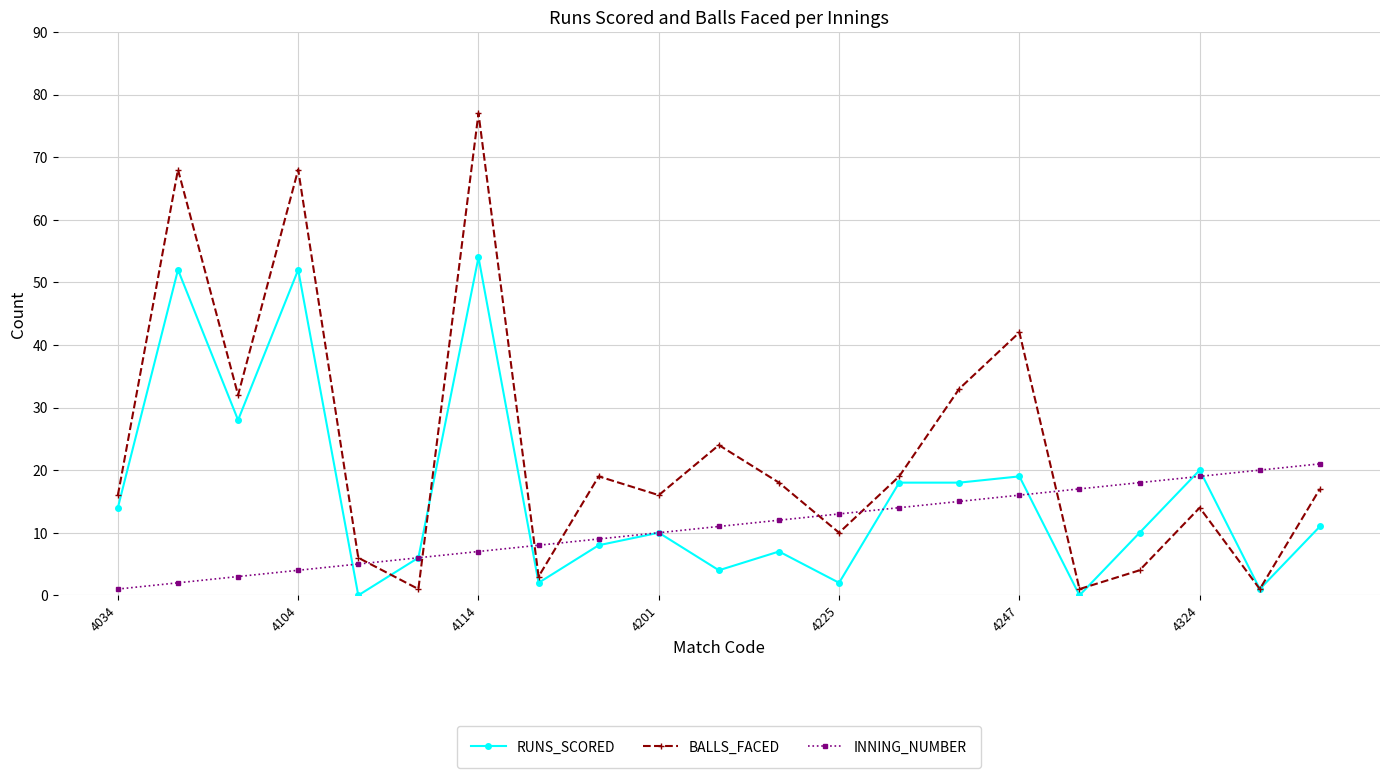

Which series ends up on top after the final intersection of INNING_NUMBER and RUNS_SCORED?

INNING_NUMBER